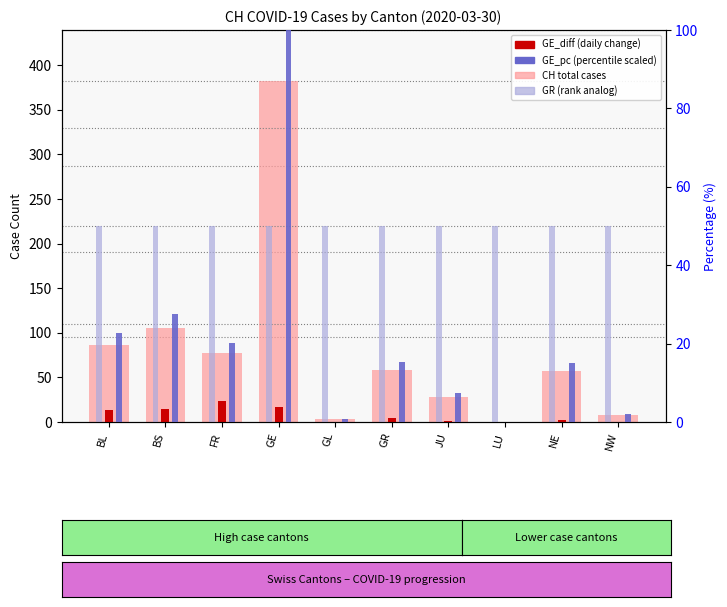

How many groups of bars are there?

10